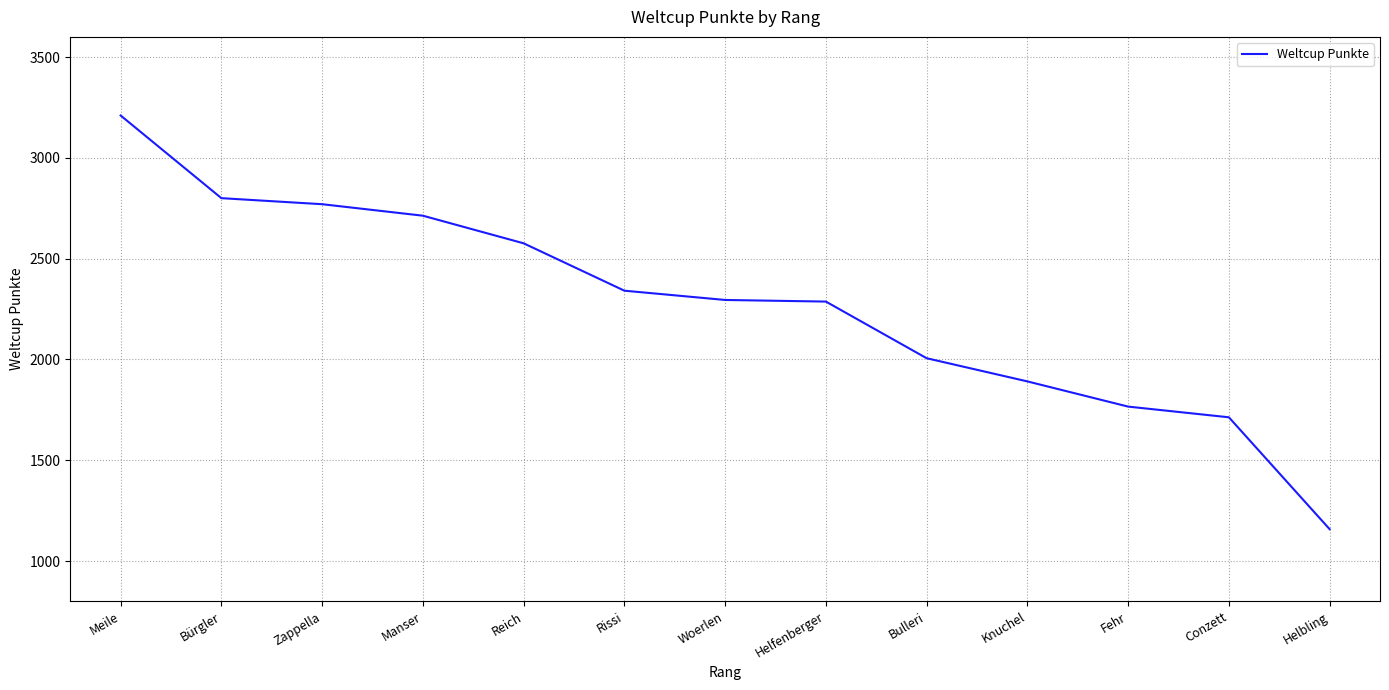

What is the ratio of the value at Woerlen to the value at Knuchel?

1.2